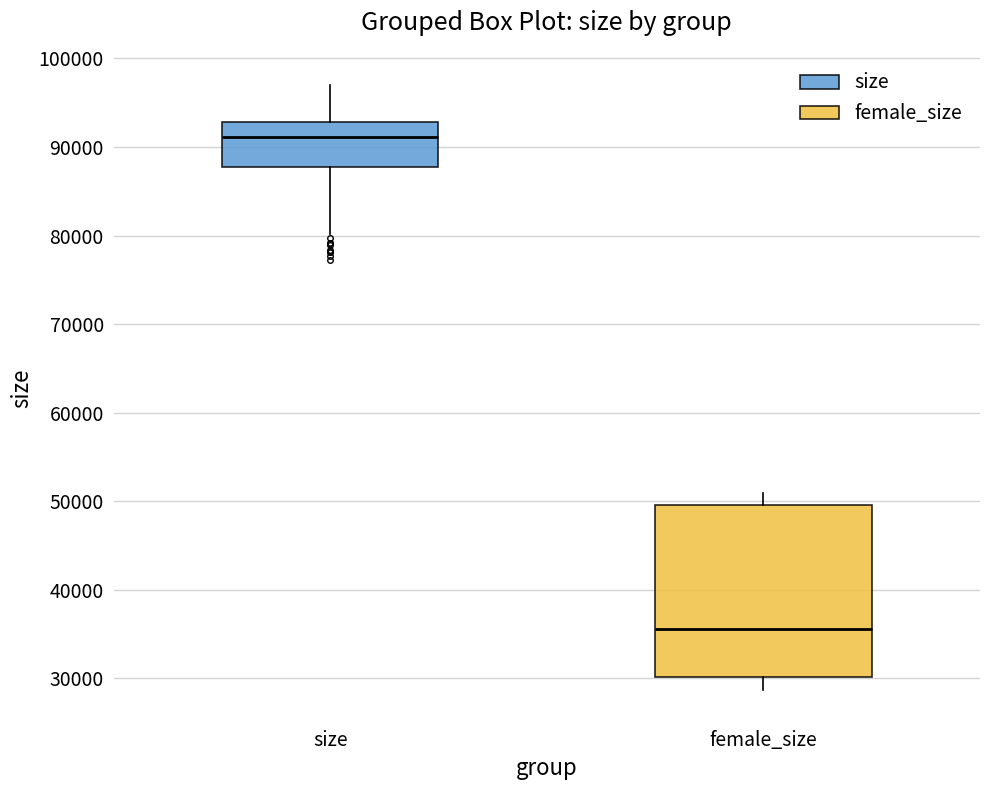

Which box's median line is the lowest?

female_size